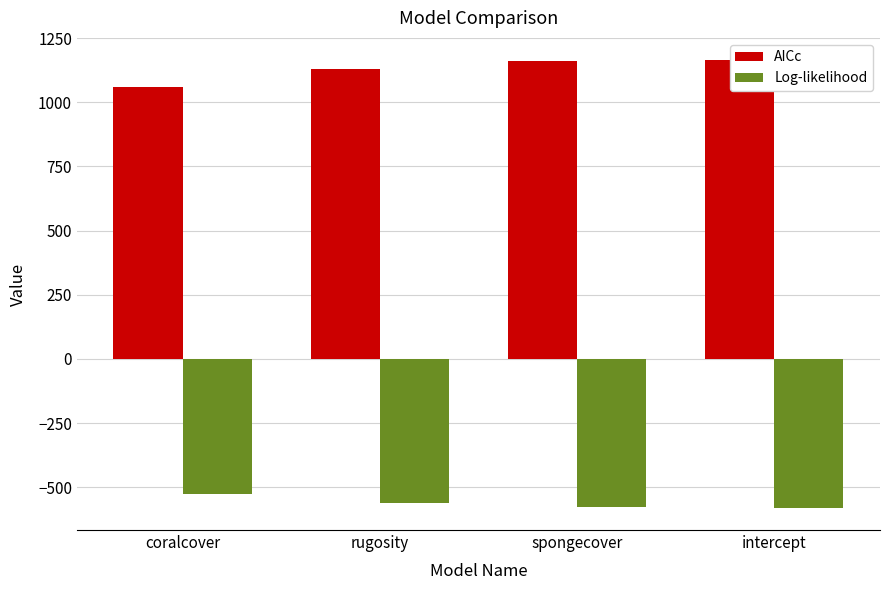

Read the Log-likelihood value at coralcover.

-526.1